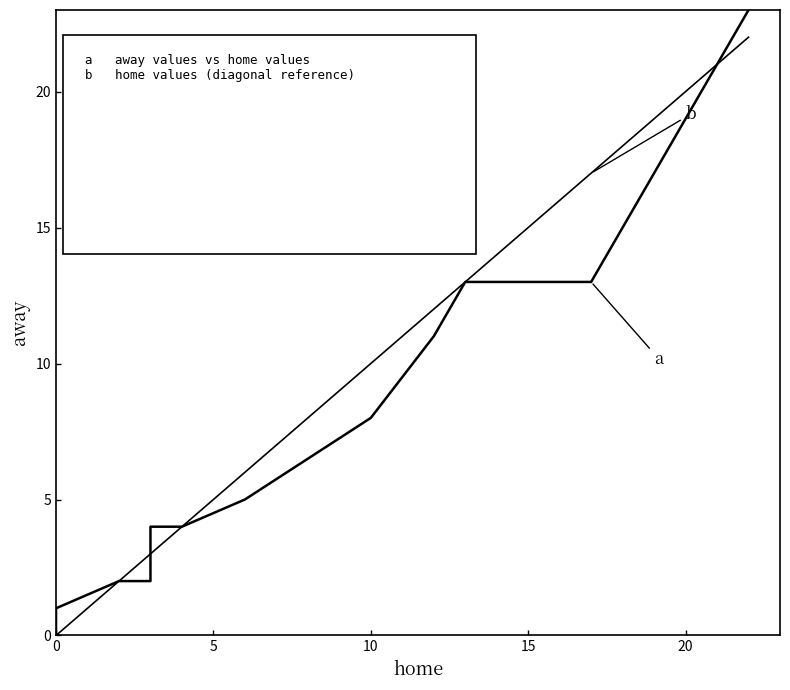

True or false: home has a value of 6 at 6.

True